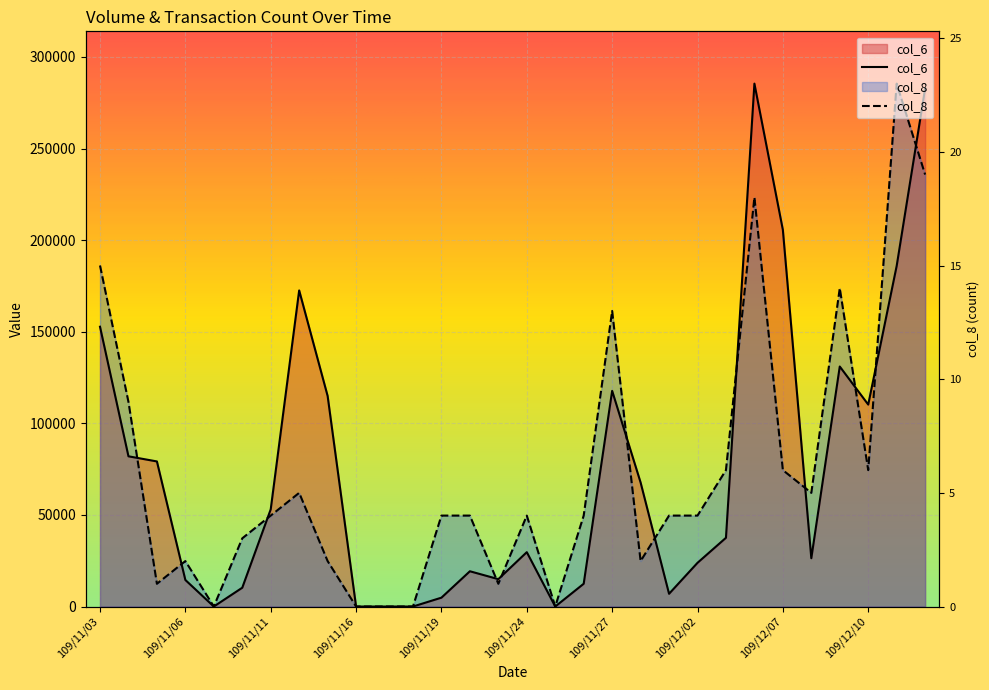

At which category is the sum across all series the highest?

109/12/14